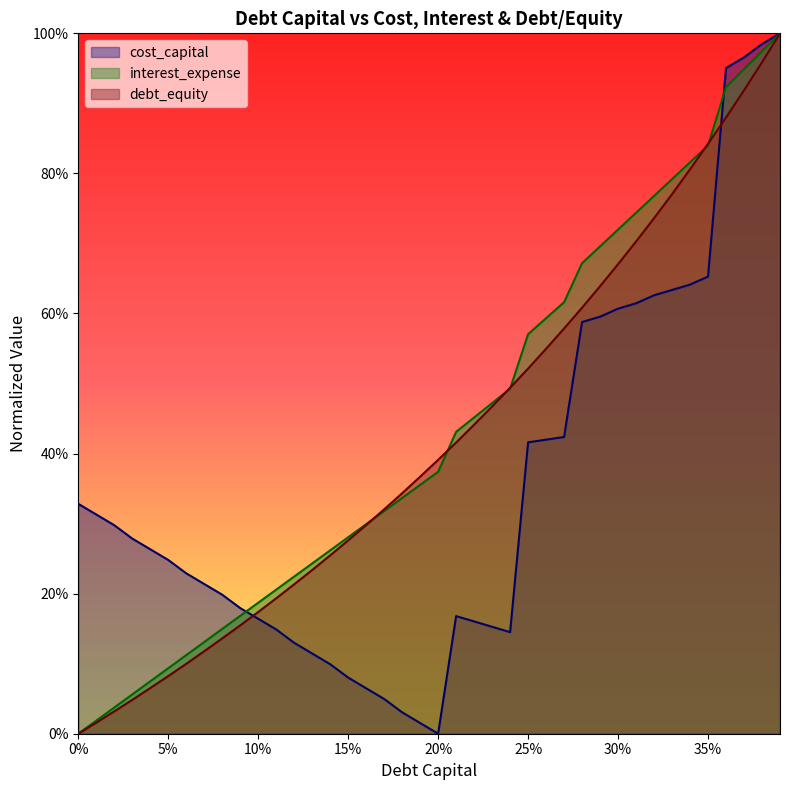

The value of cost_capital at 0.01 is 0.3. True or false?

True